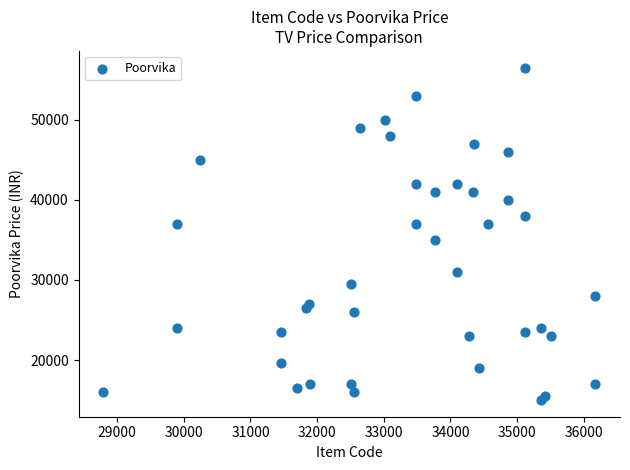

What is the range of Y values (max minus min)?

41500